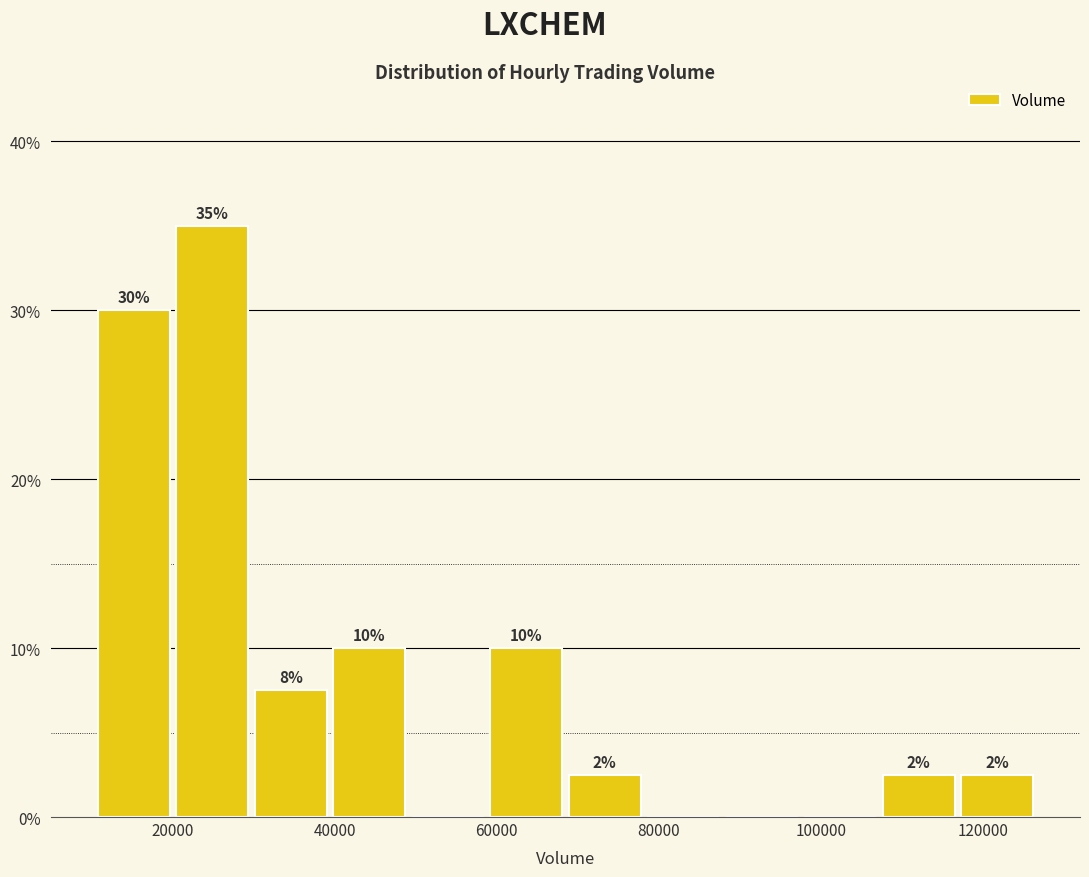

Which range on the x-axis has the tallest bar?

20000 to 30000